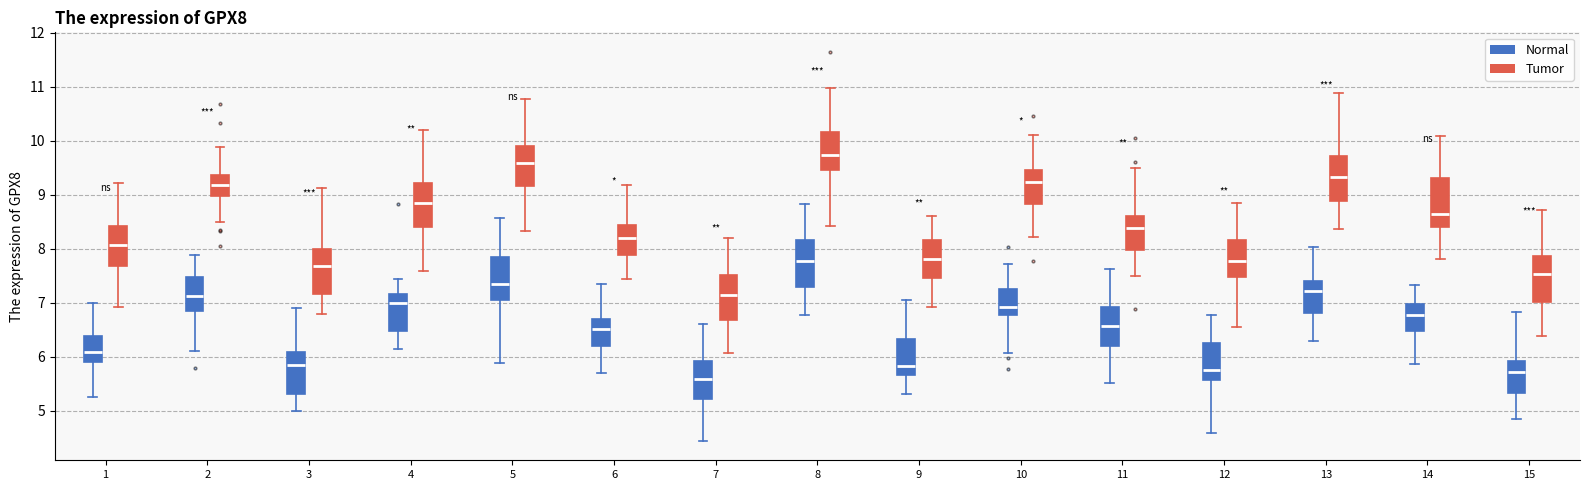

Which box's median line is the lowest?

7 (Normal)